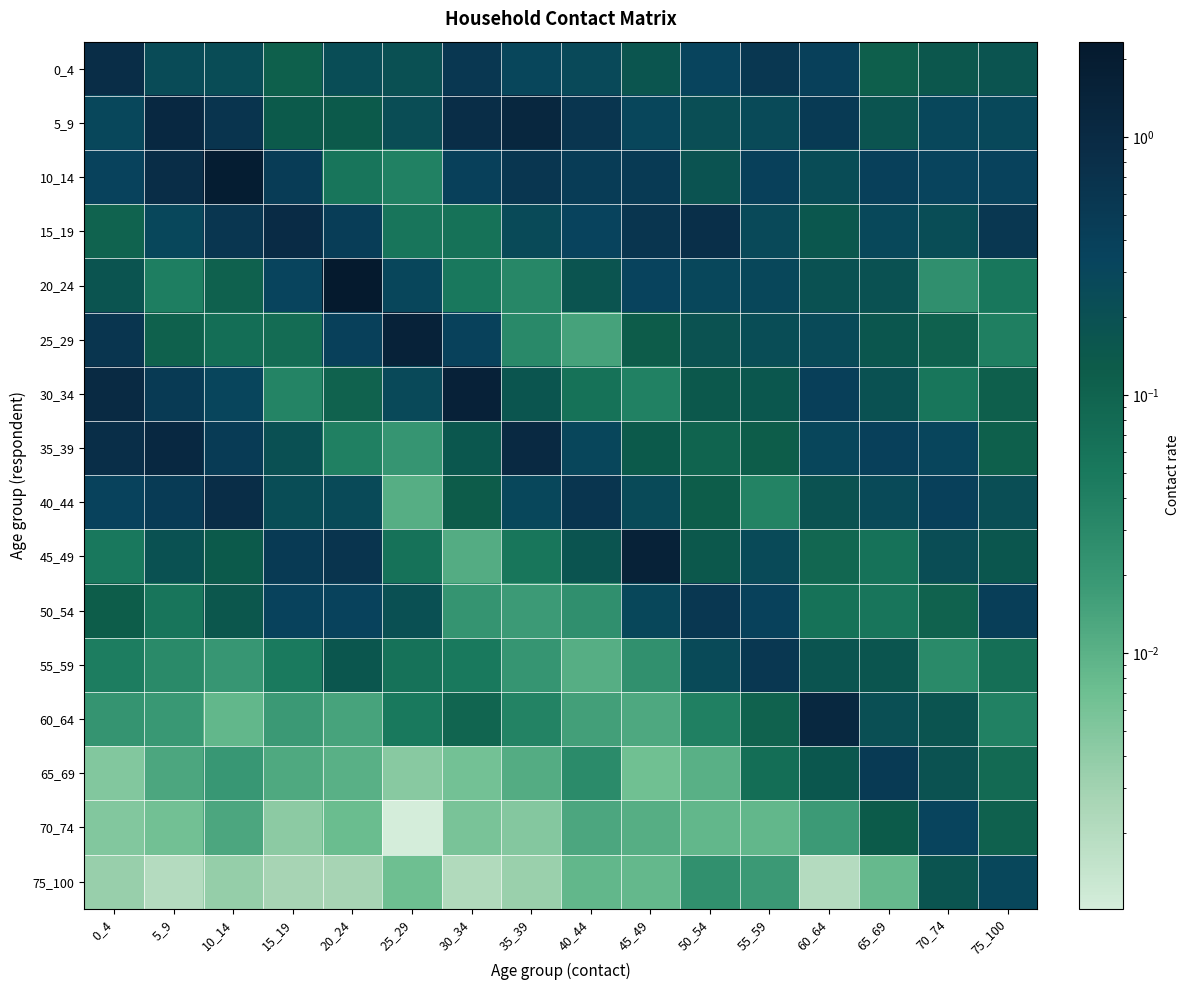

Which series has the largest total across all categories?

10_14